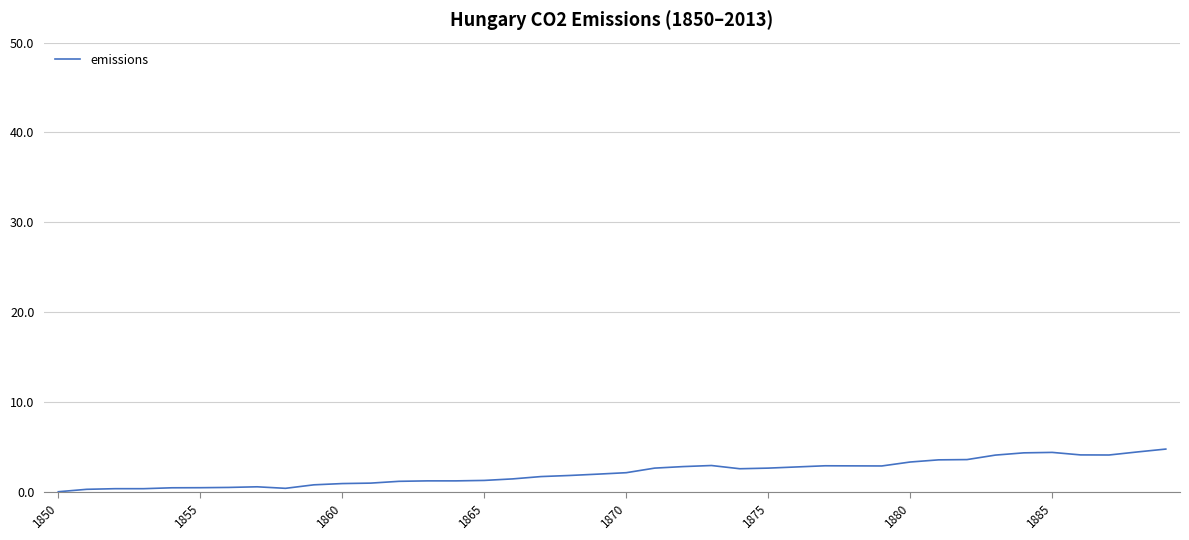

Is this an area chart (filled region under the line)?

No